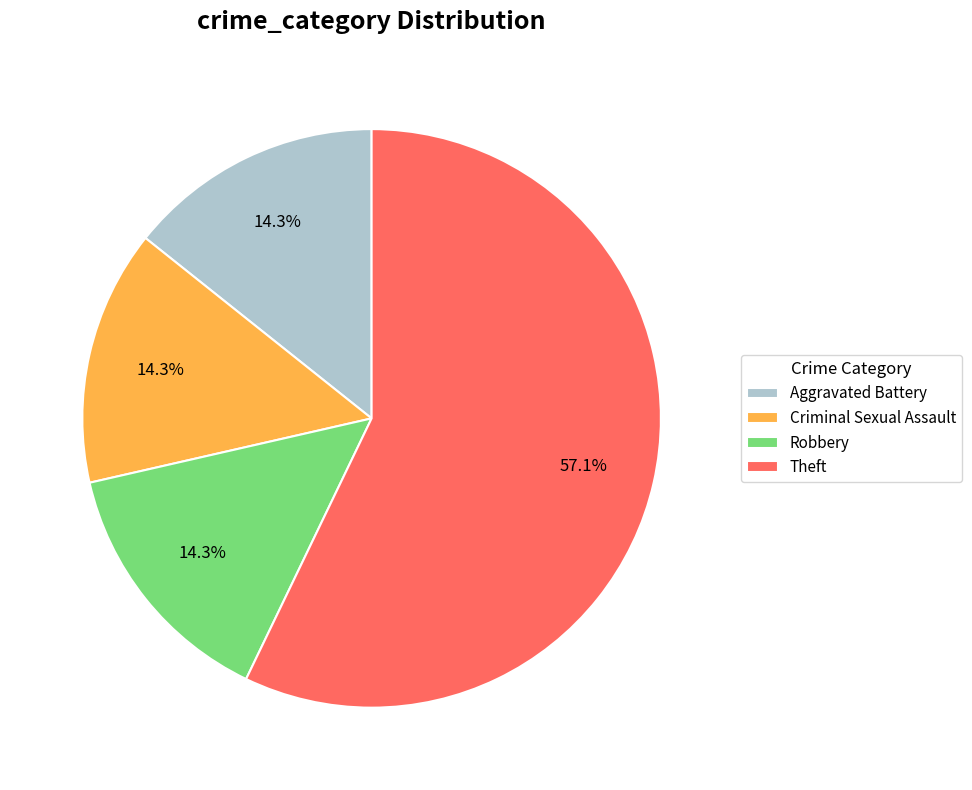

To the nearest percent, what is the average slice percentage?

25%